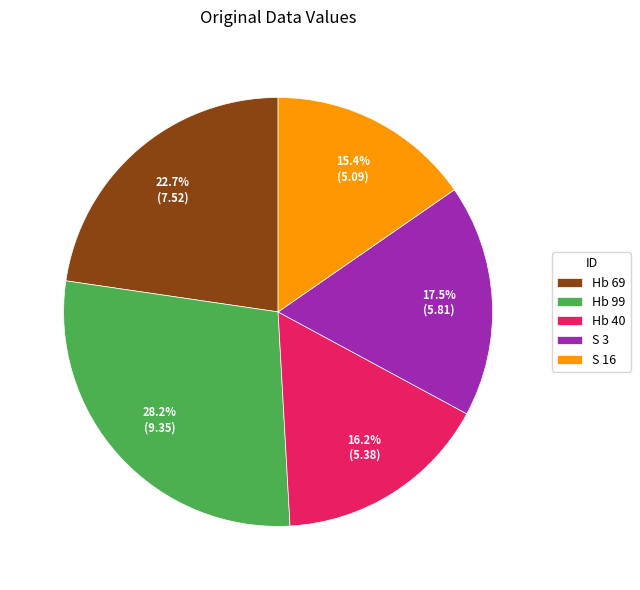

True or false: S 16 accounts for 29% of the total.

False